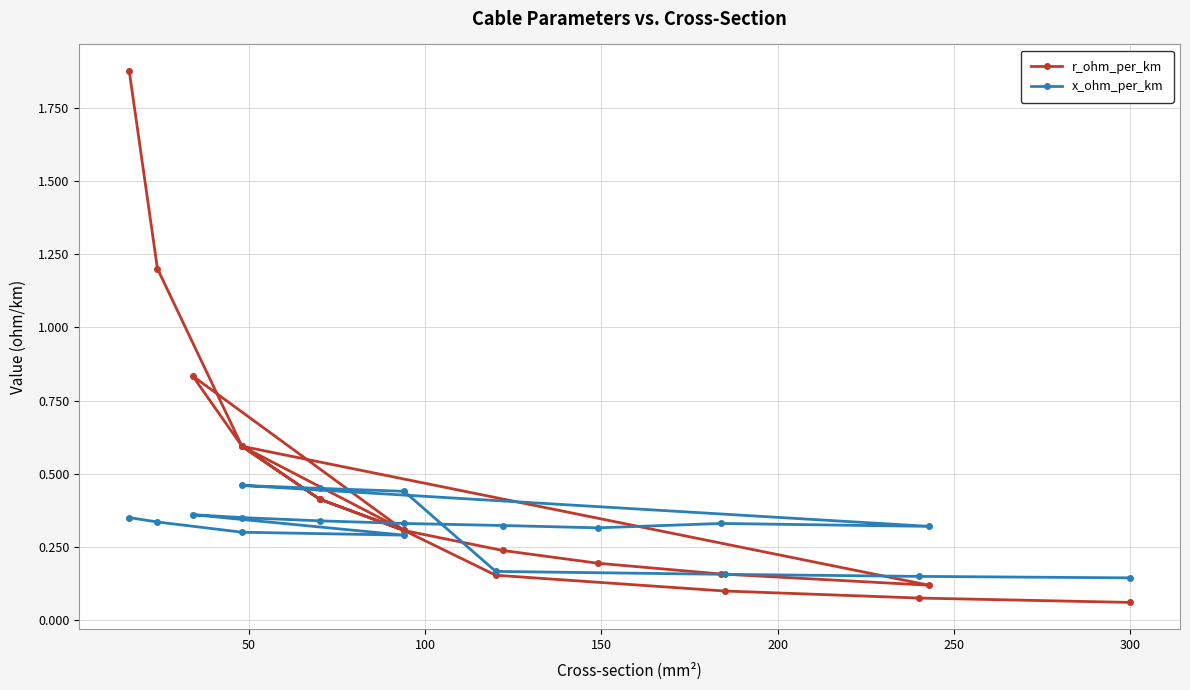

What is the greatest value displayed?

1.9